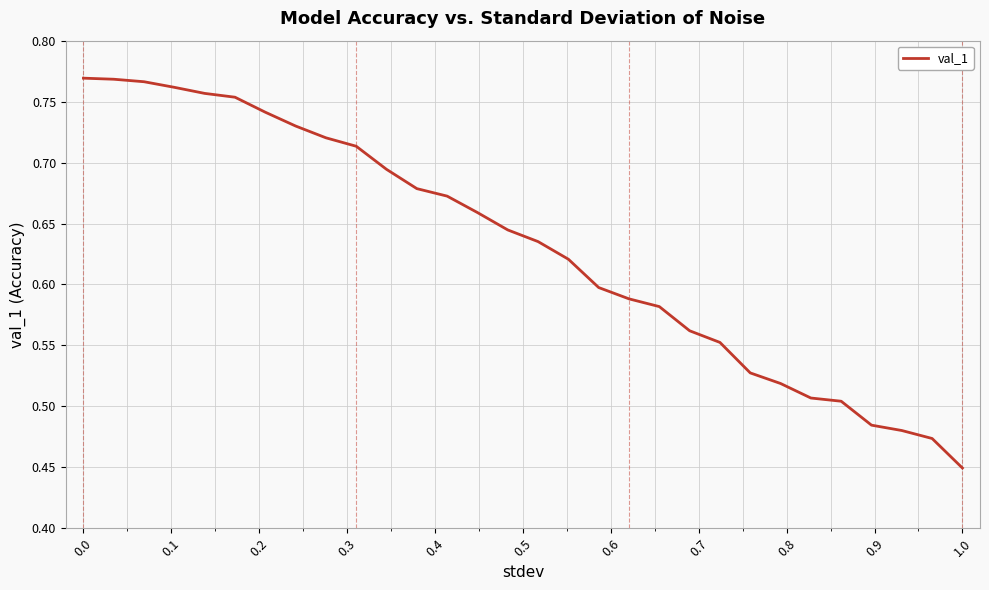

At which category does the chart reach its minimum across all series?

1.0